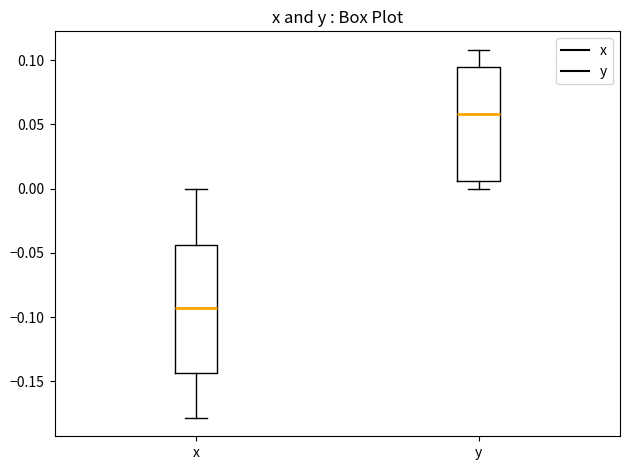

Reading left to right, read every box against the y-axis: the position of its median line, the range the box covers, and the ends of its whiskers. The values are not printed on the chart, so give them approximately, as read against the axis.

x: median -0.095, box -0.145 to -0.045, whiskers -0.180 to 0.000
y: median 0.060, box 0.005 to 0.095, whiskers 0.000 to 0.110